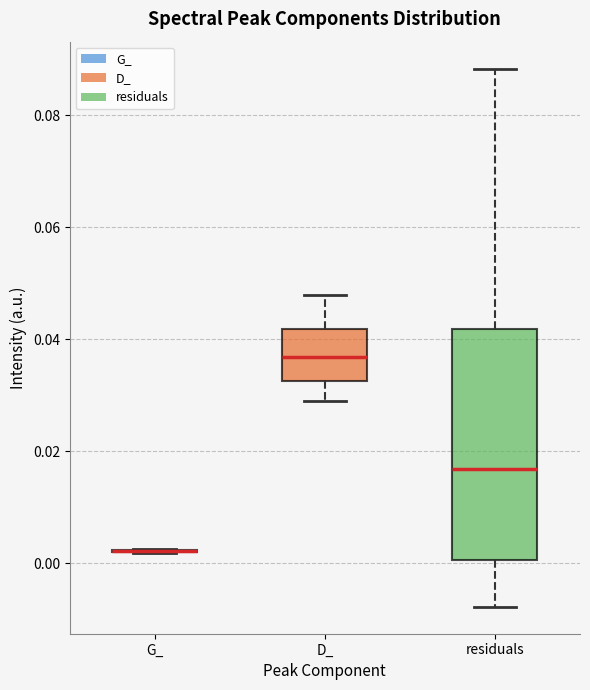

Reading left to right, read every box against the y-axis: the position of its median line, the range the box covers, and the ends of its whiskers. The values are not printed on the chart, so give them approximately, as read against the axis.

G_: box collapsed to a line at 0.002, whiskers 0.002 to 0.002
D_: median 0.036, box 0.032 to 0.042, whiskers 0.030 to 0.048
residuals: median 0.016, box 0.000 to 0.042, whiskers -0.008 to 0.088